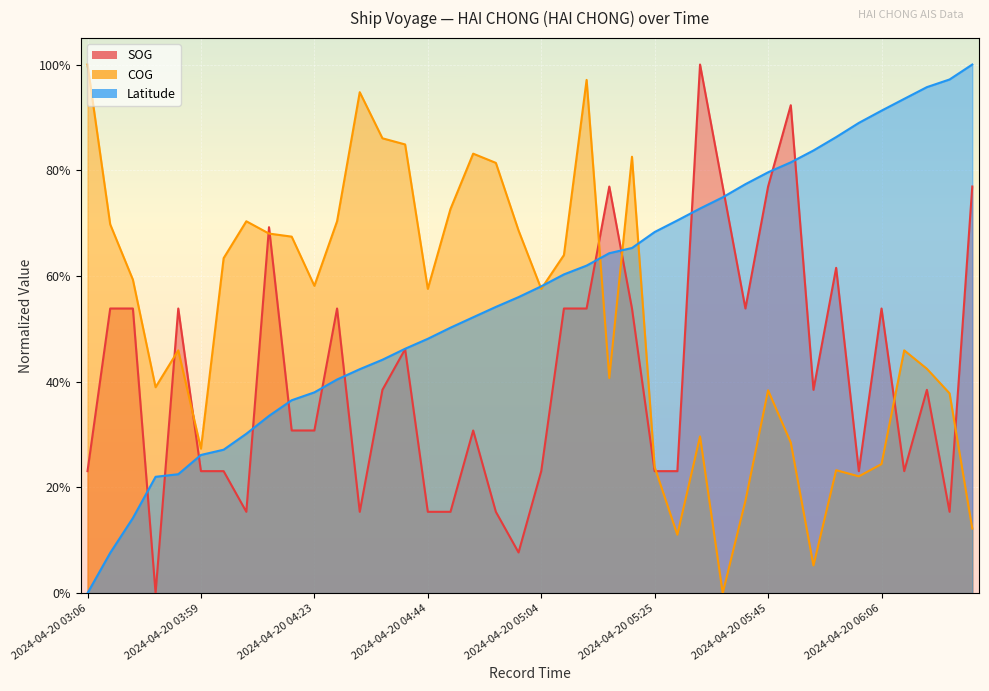

What position from the right is 2024-04-20 05:53?

8